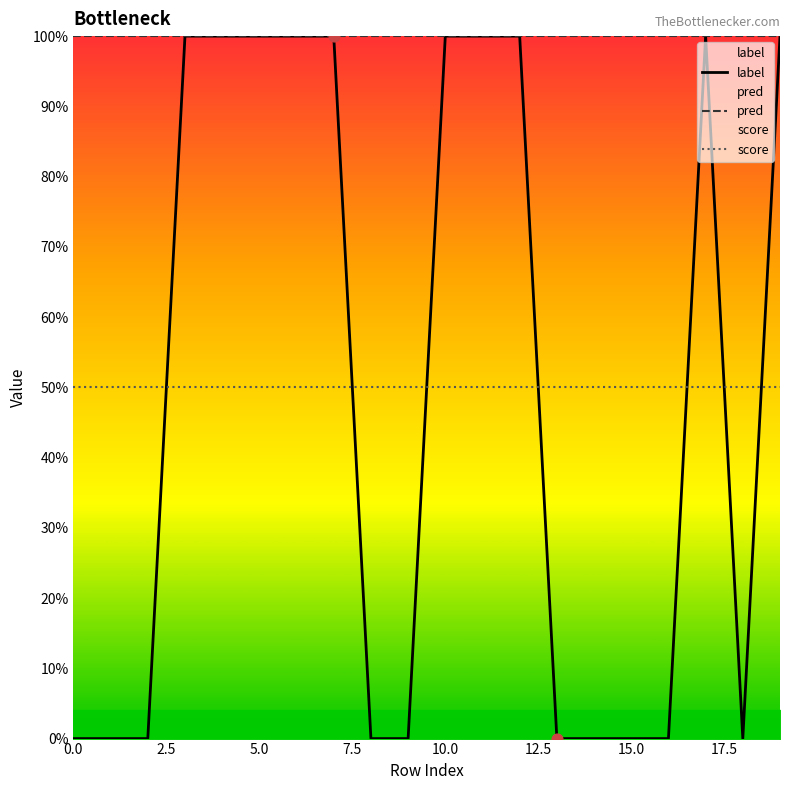

Which series contains the highest Y value?

label